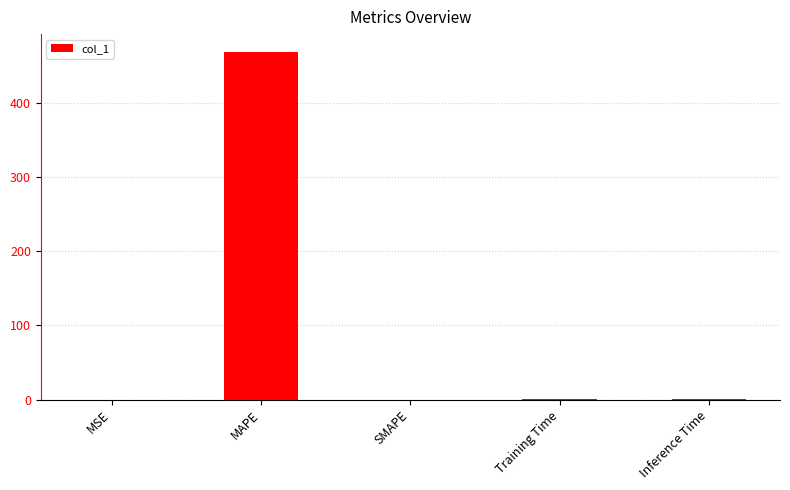

At which category does the chart reach its peak across all series?

MAPE